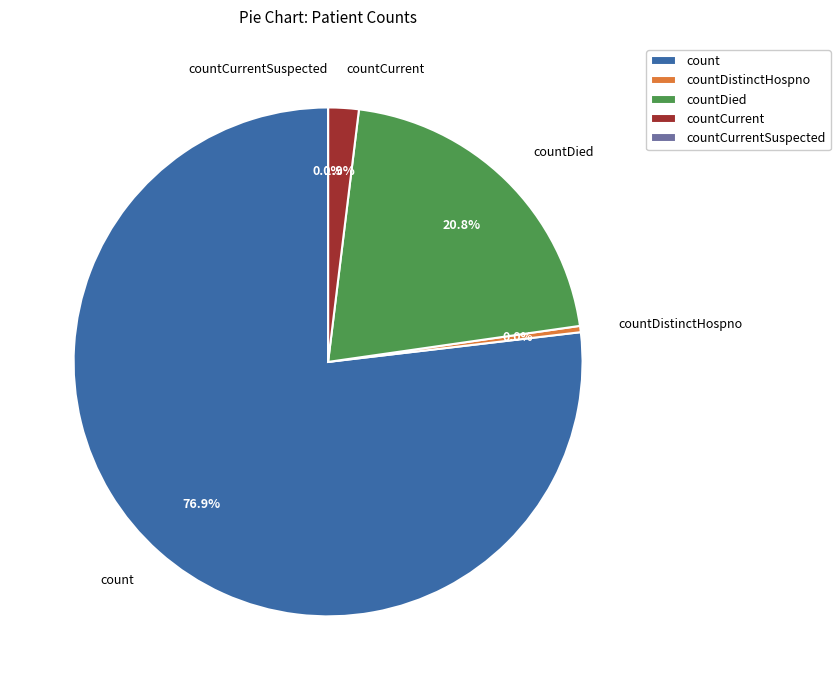

Which category accounts for the majority?

count